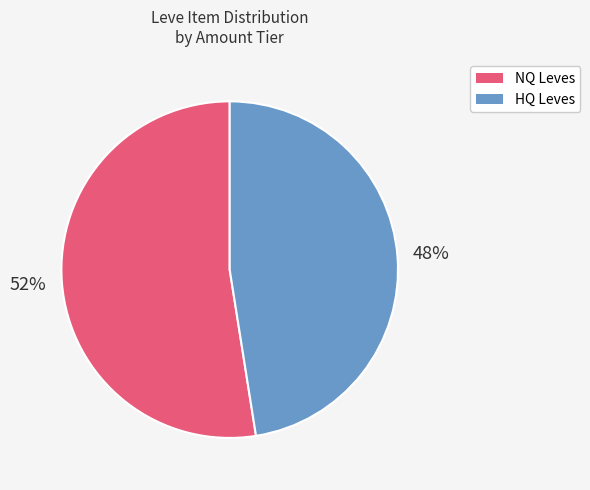

To the nearest percent, what is the combined percentage of HQ Leves and NQ Leves?

100%